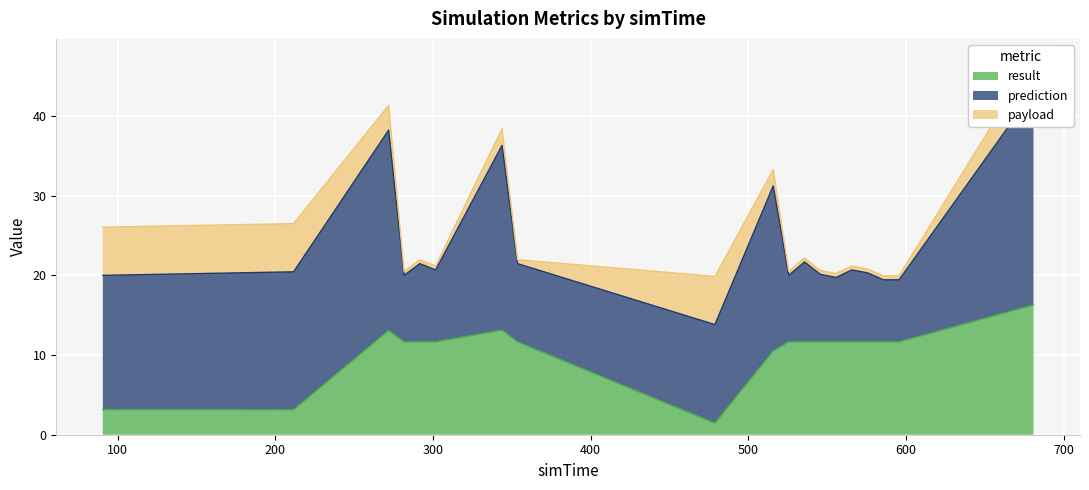

How many values in the prediction series are below 9?

7